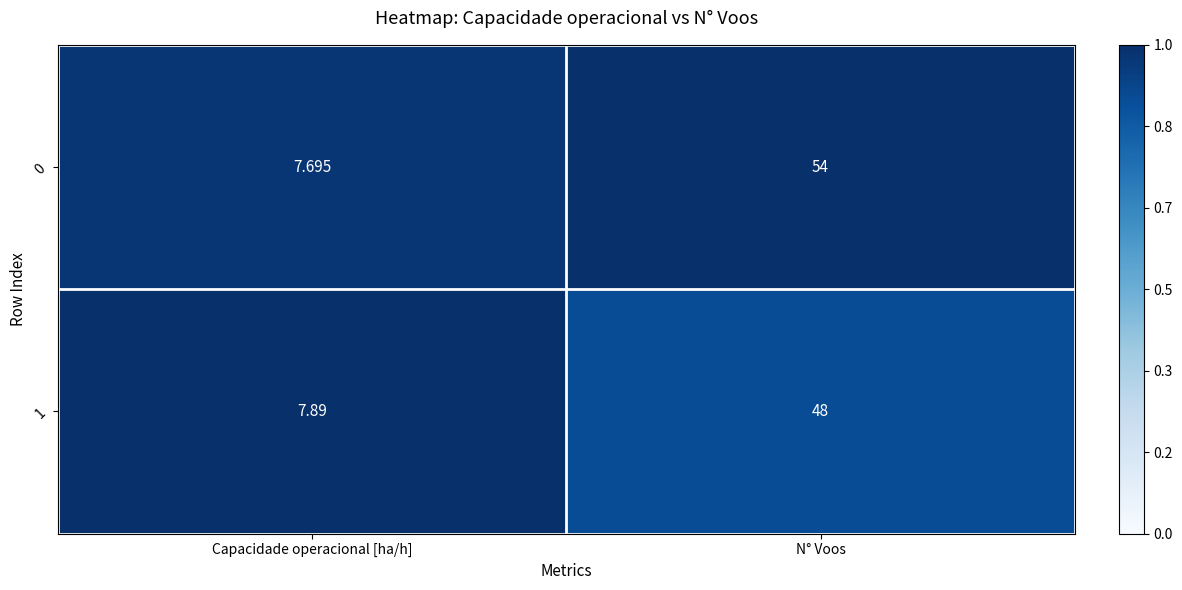

How many values in the 1 series are below 48?

1